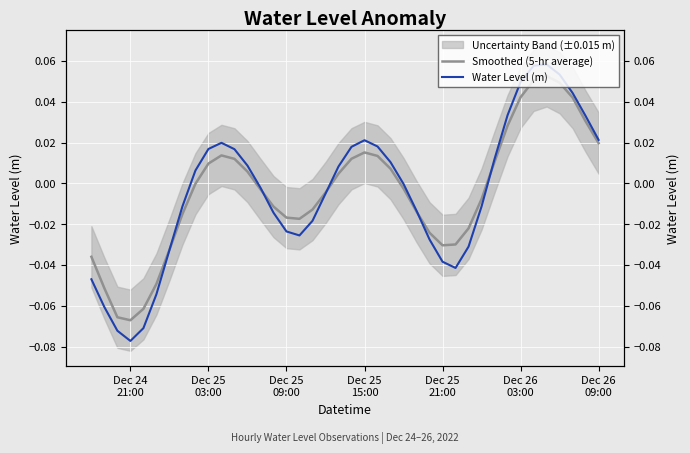

True or false: Smoothed (5-hr average) has more than 2 interior local peaks.

True